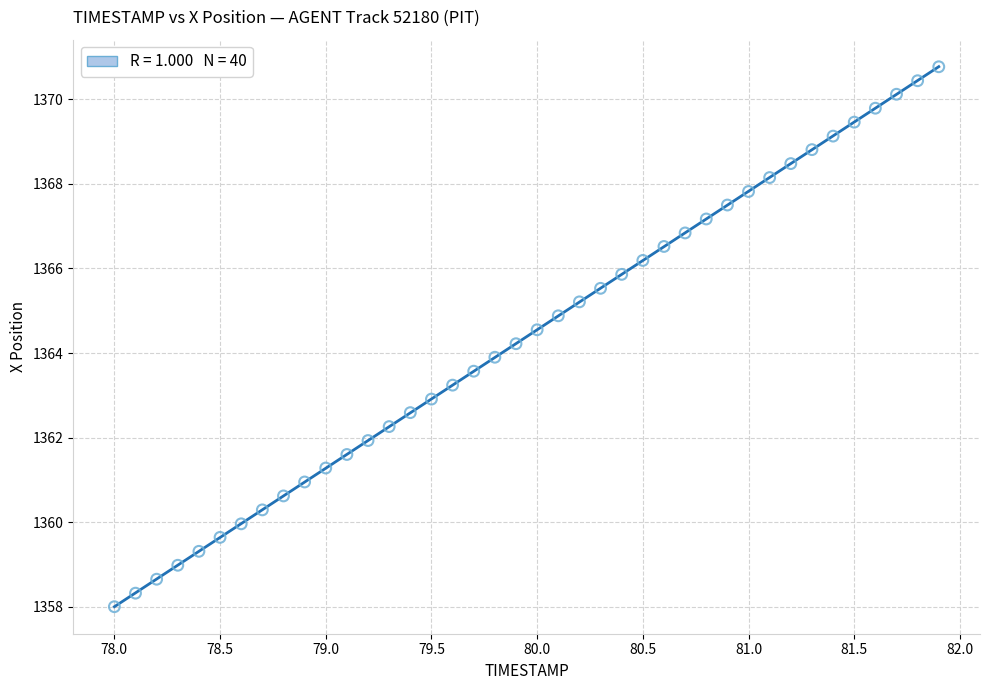

What is the range of Y values (max minus min)?

12.8